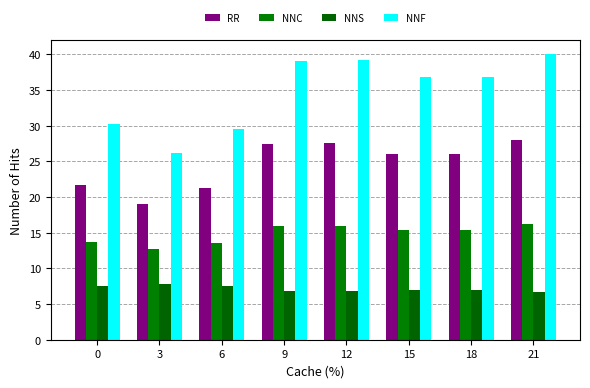

What is the greatest value displayed?

40.0